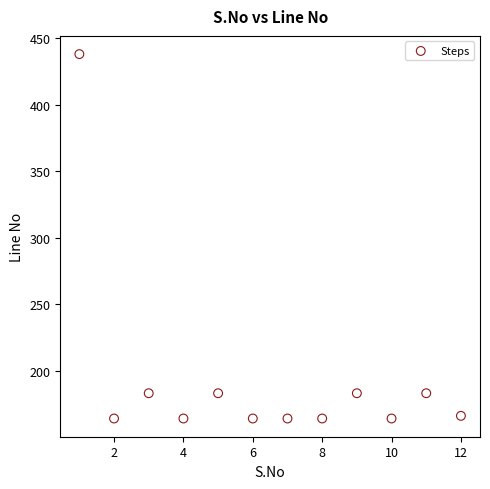

What is the range of X values (max minus min)?

11